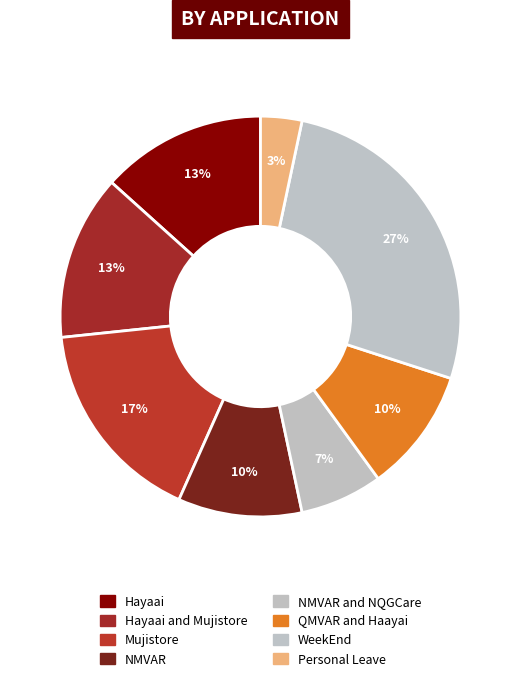

Does Hayaai account for over 50% of the chart?

No